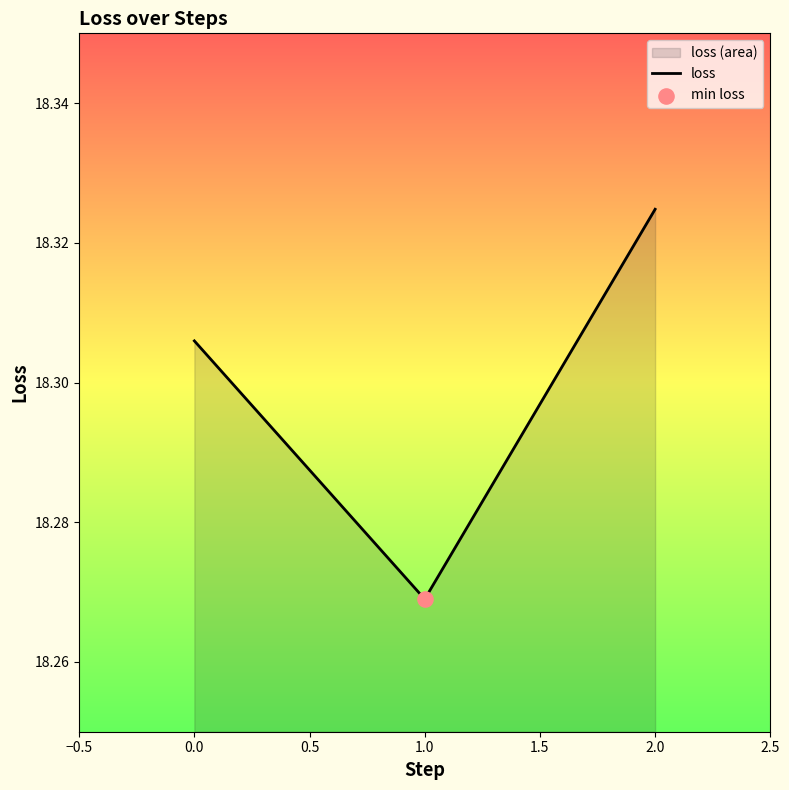

Which has a higher value, 2.0 or 1.0?

2.0